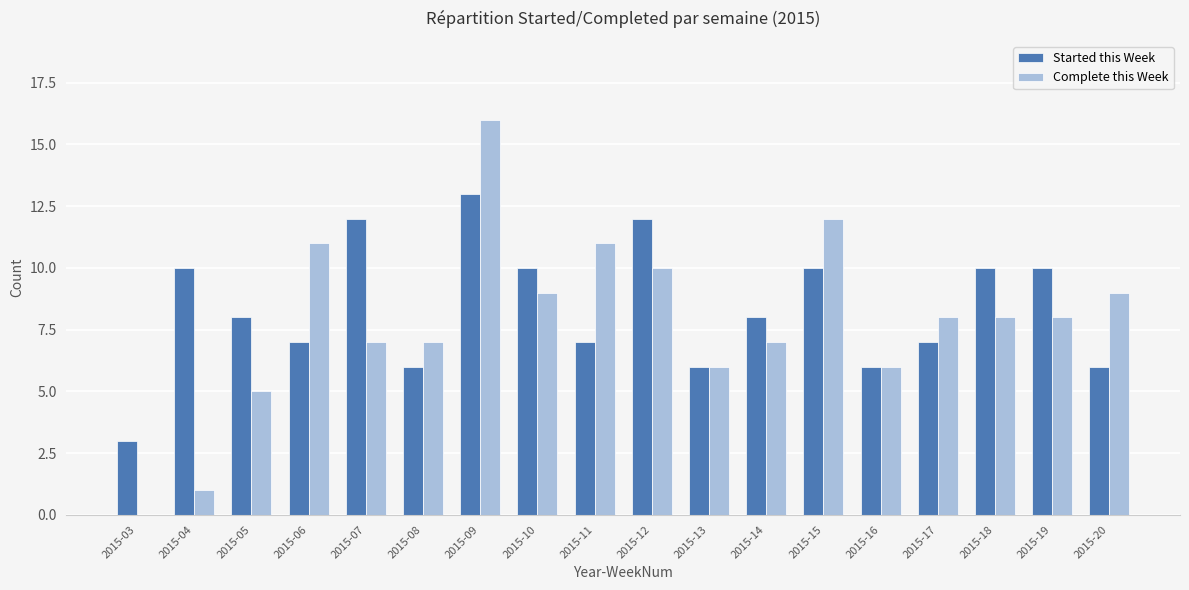

Is the value of Started this Week at 2015-17 greater than the value of Complete this Week at 2015-16?

Yes